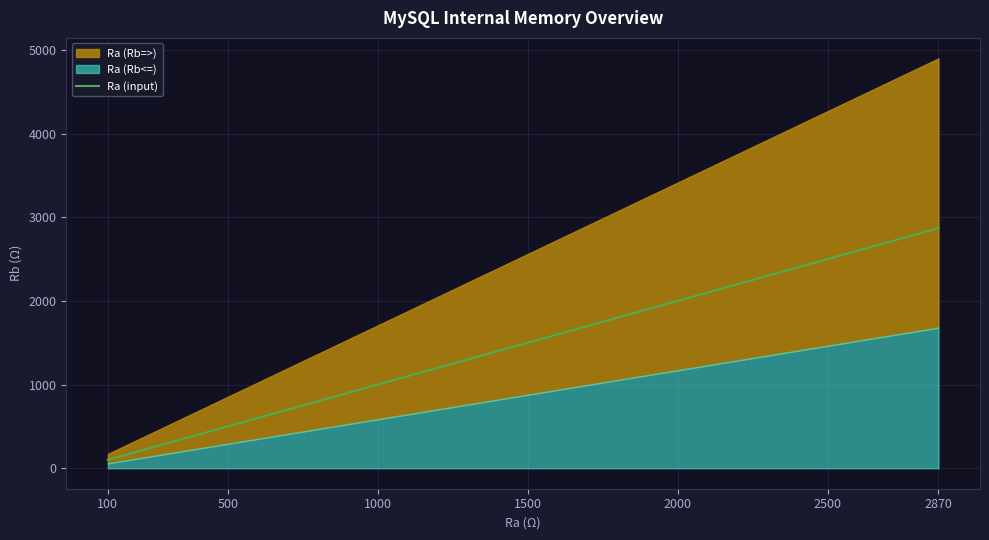

What is the average value?

969